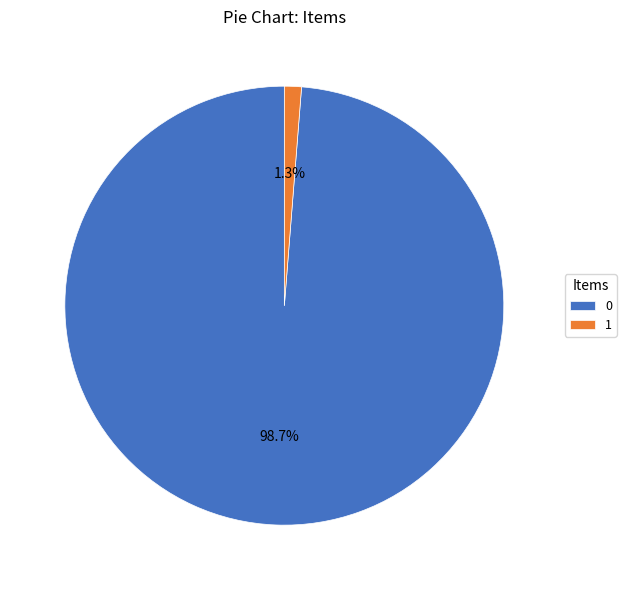

Is it true that 1 is 11% of the pie?

False